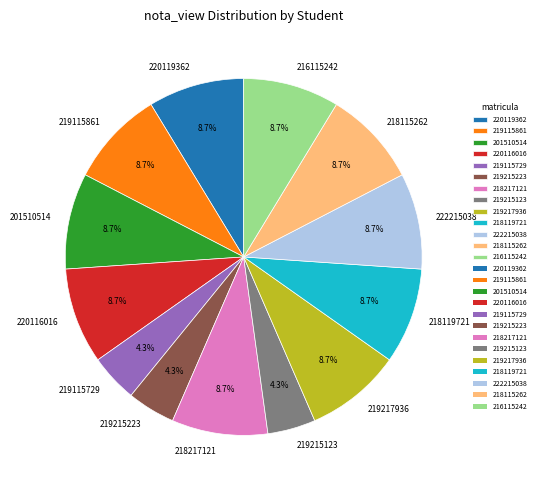

Approximately how many times larger is the value at 220119362 compared to 219217936?

1.0